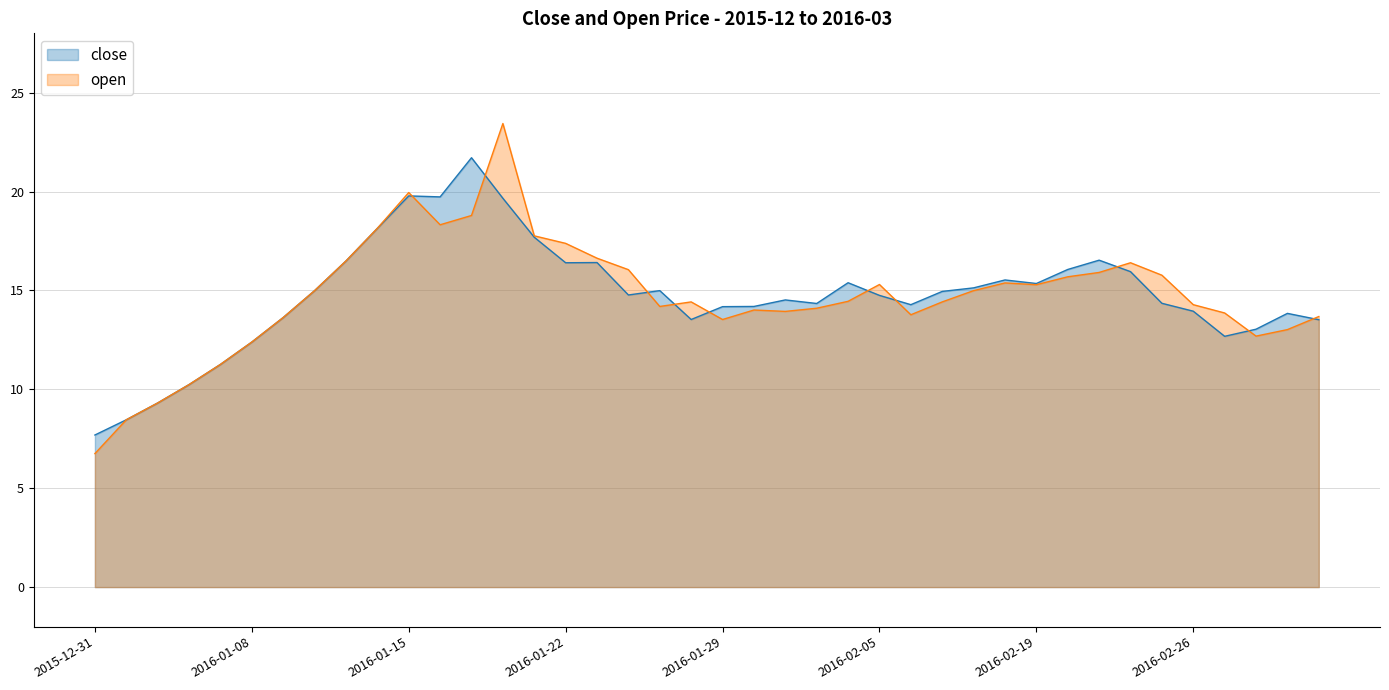

Where is the first local minimum for open?

2016-01-18